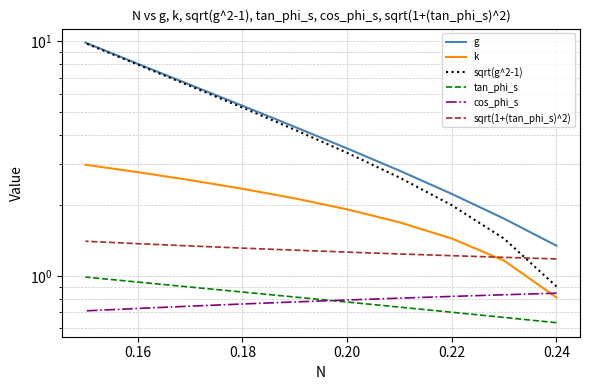

What is the maximum value shown in the chart?

9.9